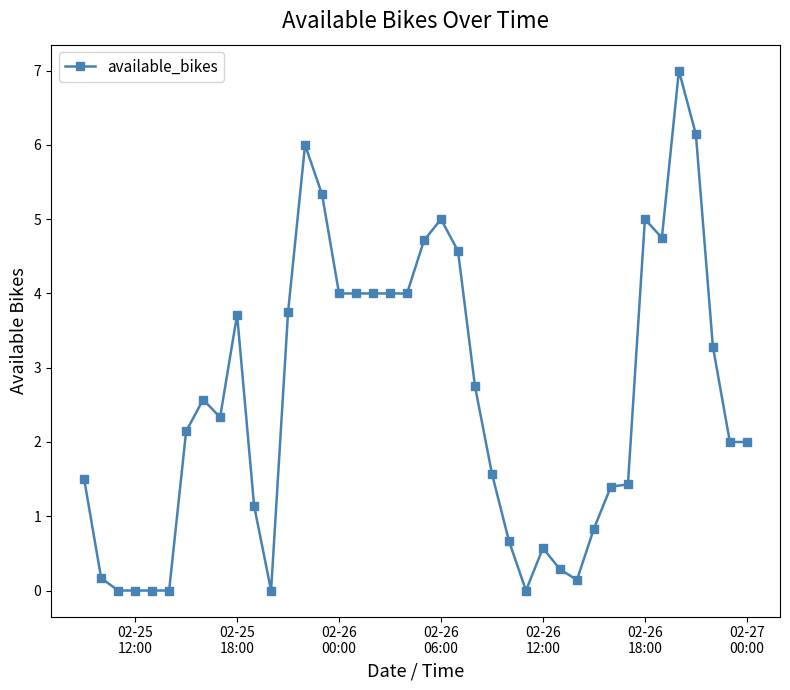

What is the maximum value shown in the chart?

7.0